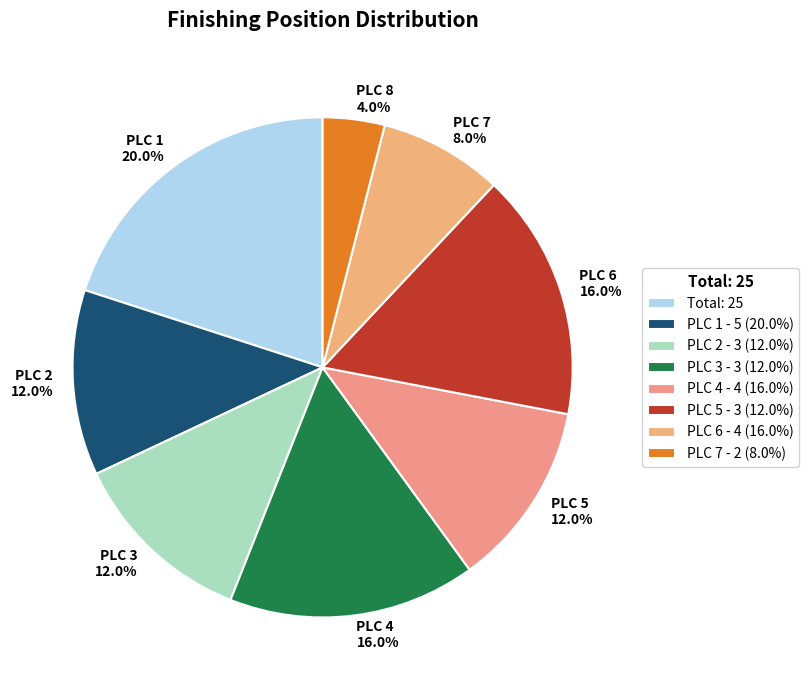

To the nearest percent, what is the average slice percentage?

12%